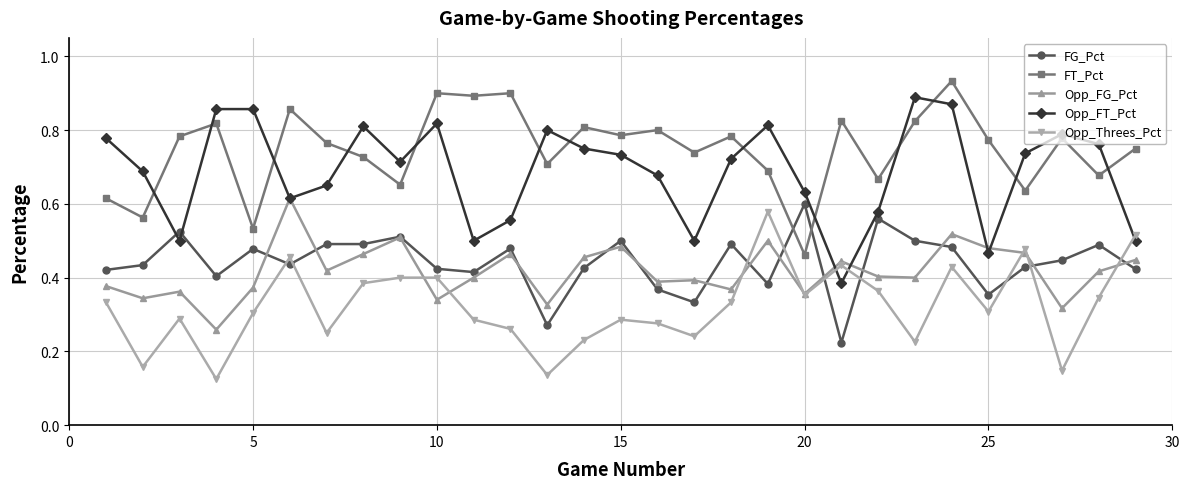

In FT_Pct, how many points are higher than both neighbors (excluding endpoints)?

10